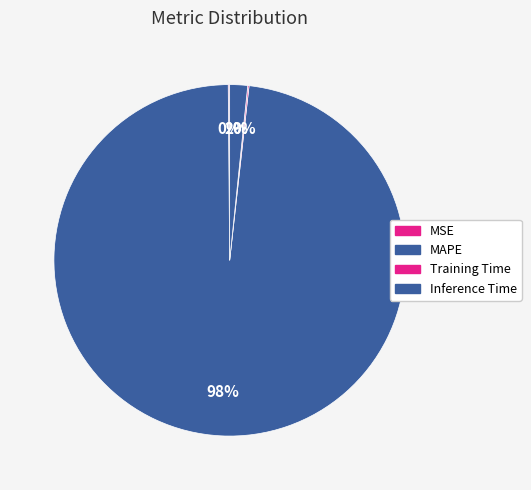

Count the number of slices in the pie.

4